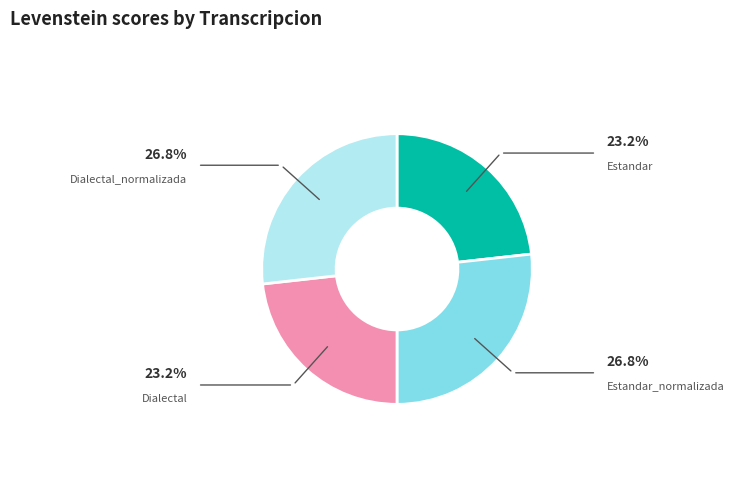

Is there any slice that represents more than half of the pie?

No